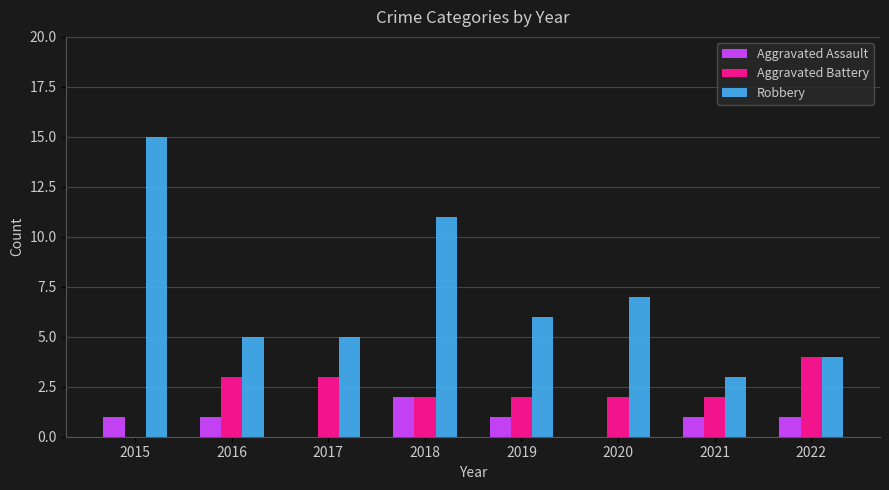

Reading left to right, list all the values displayed in this chart.

Aggravated Assault: 1	1	0	2	1	0	1	1
Aggravated Battery: 0	3	3	2	2	2	2	4
Robbery: 15	5	5	11	6	7	3	4